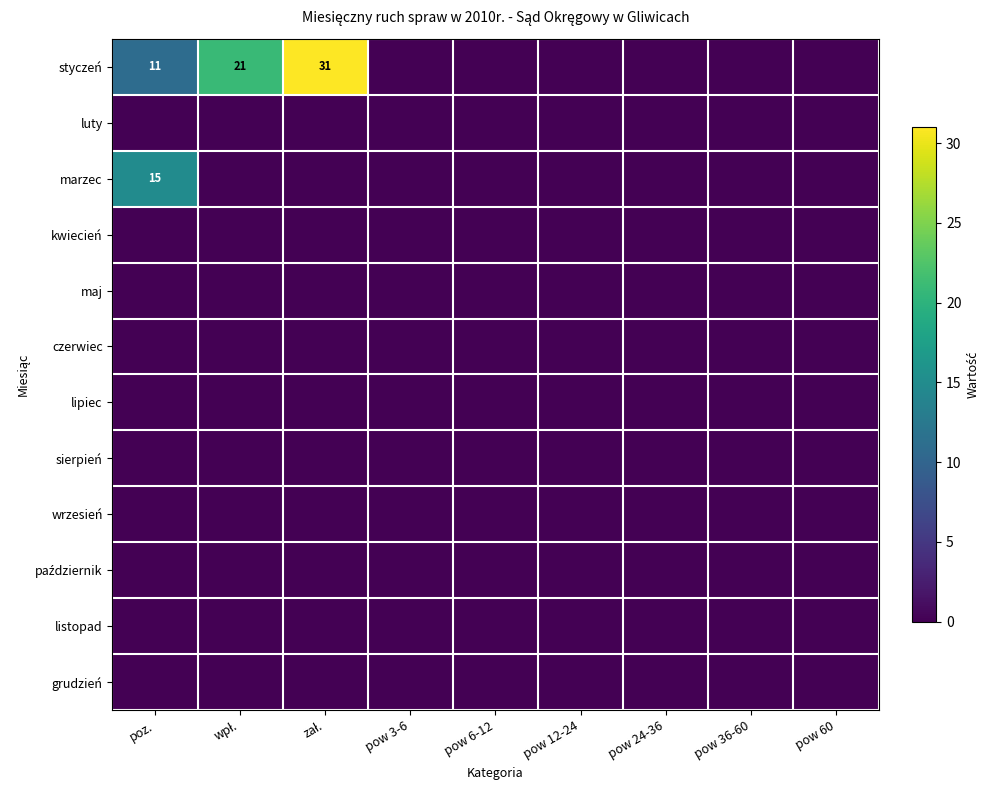

The value of marzec at poz. is 15. True or false?

True